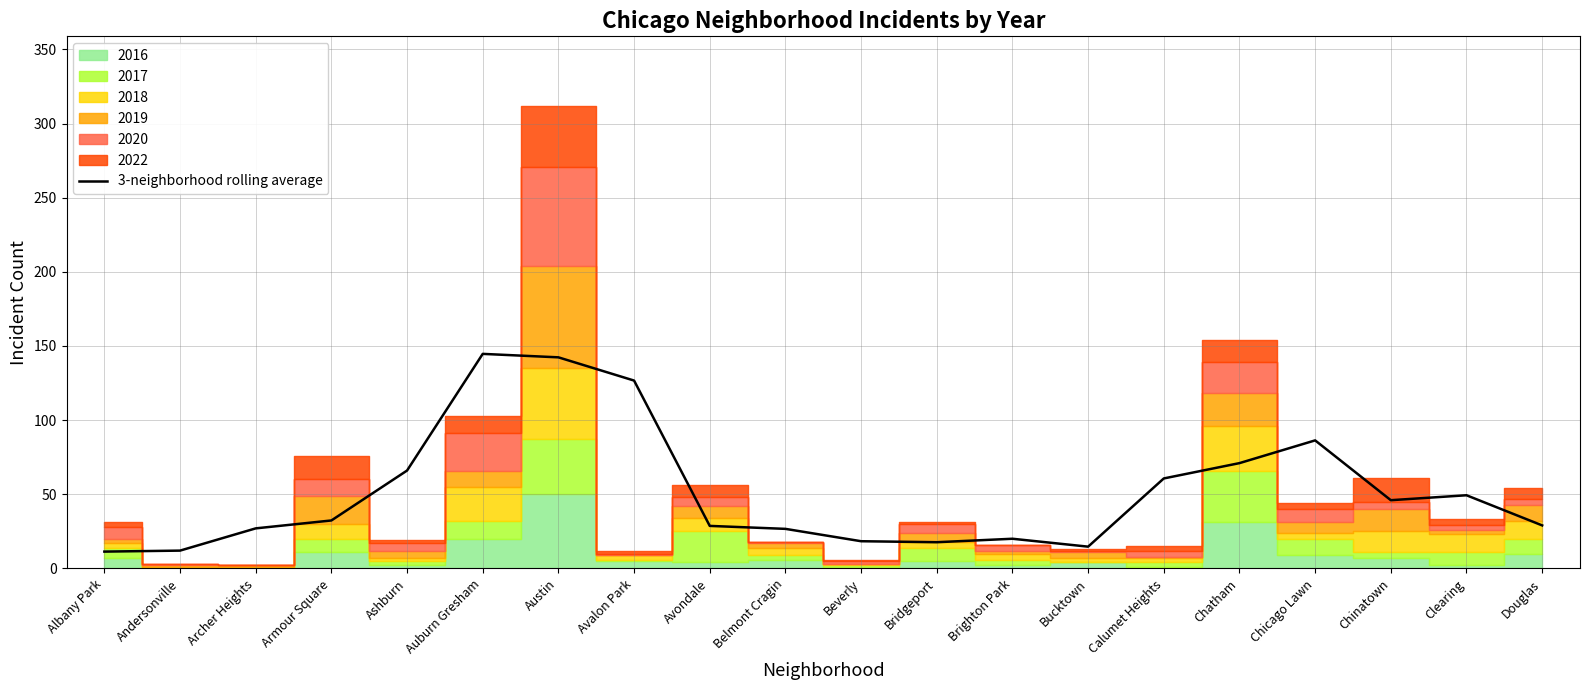

Which has a higher value, Belmont Cragin or Clearing?

Clearing